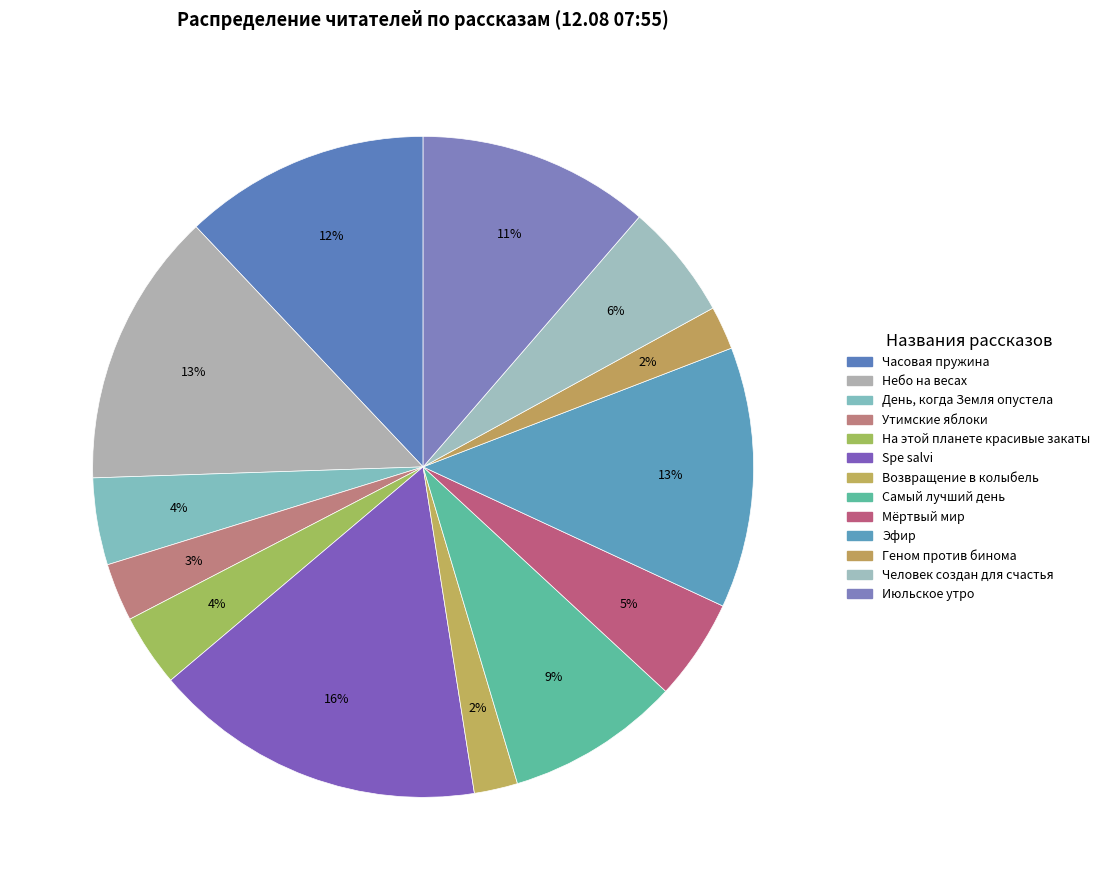

How many segments does this pie chart have?

13